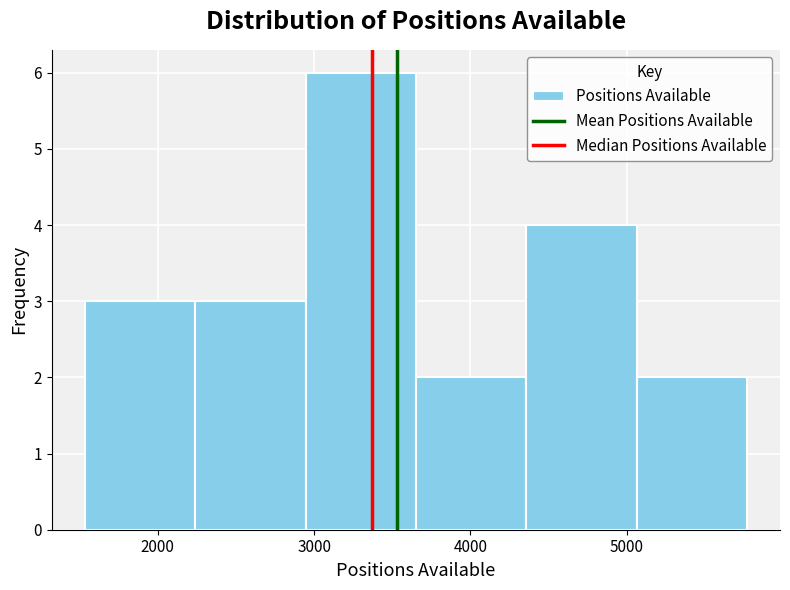

How tall is the bar that spans 2900 to 3700 on the x-axis? Neither the bar edges nor the heights are printed on the chart, so give them approximately, as read against the axes.

6